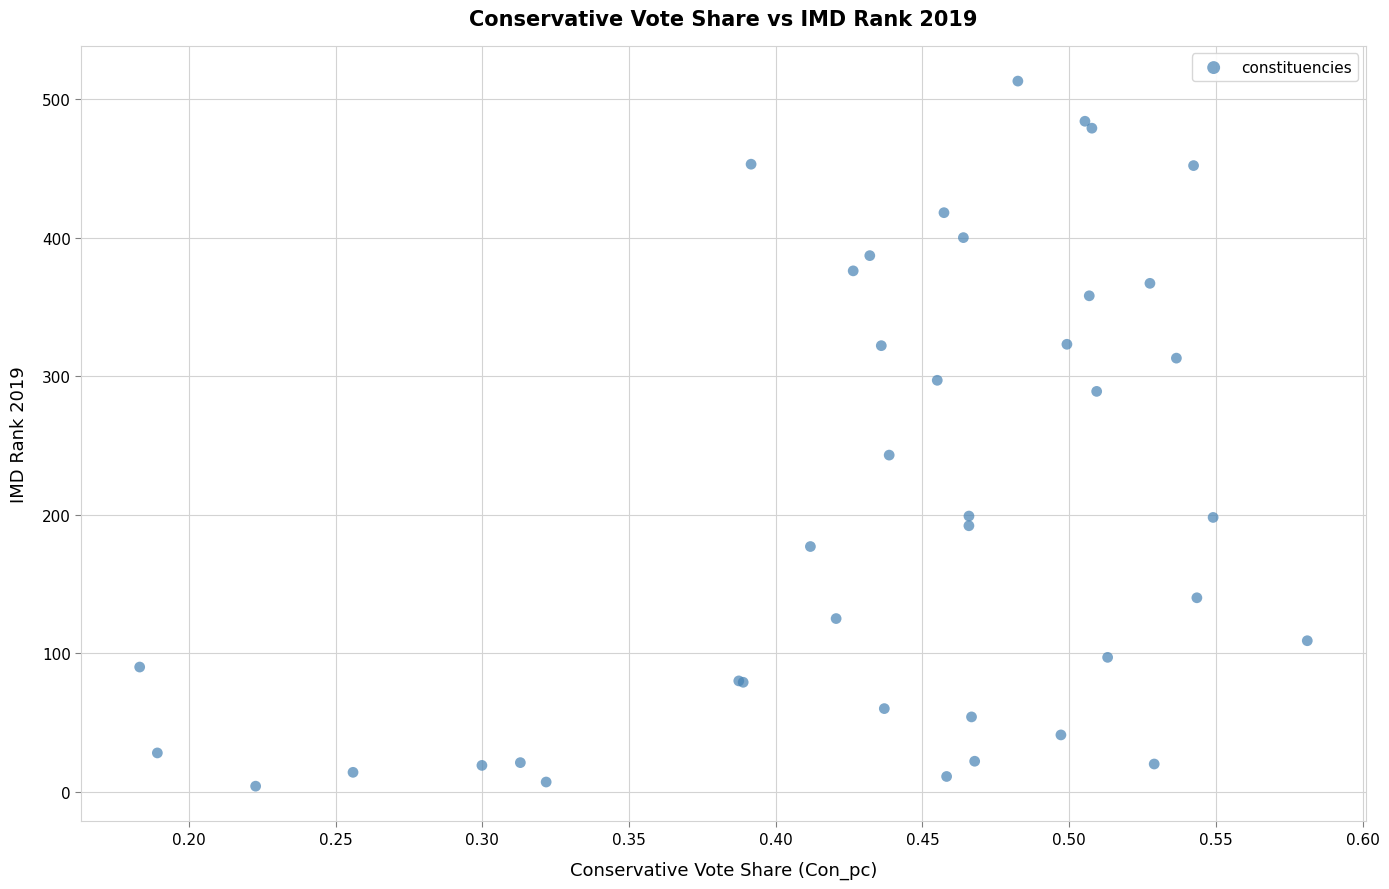

What Y value in the scatter plot is closest to 258?

243